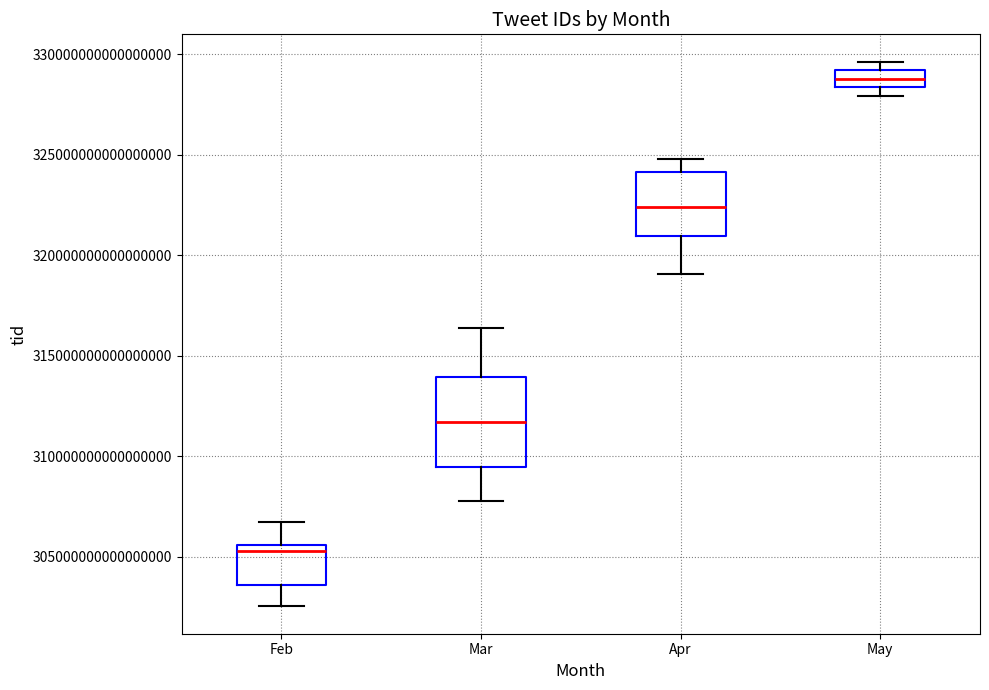

Which box's median line is the highest?

May